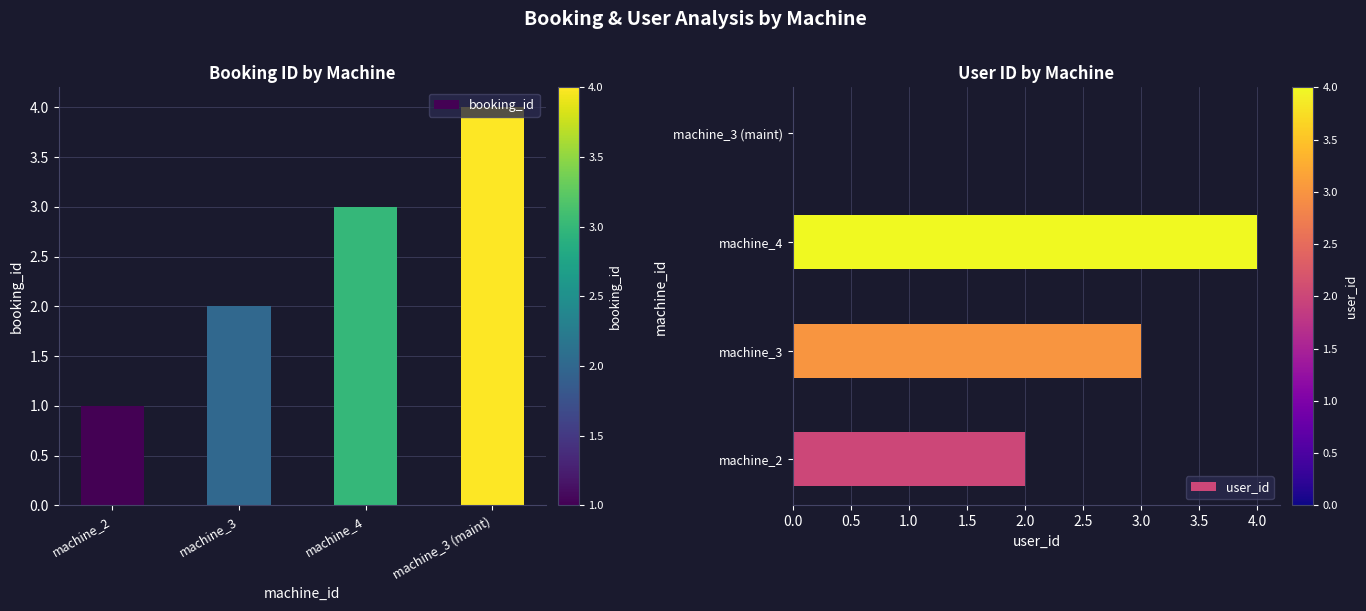

The value of user_id at machine_2 is 1. True or false?

False